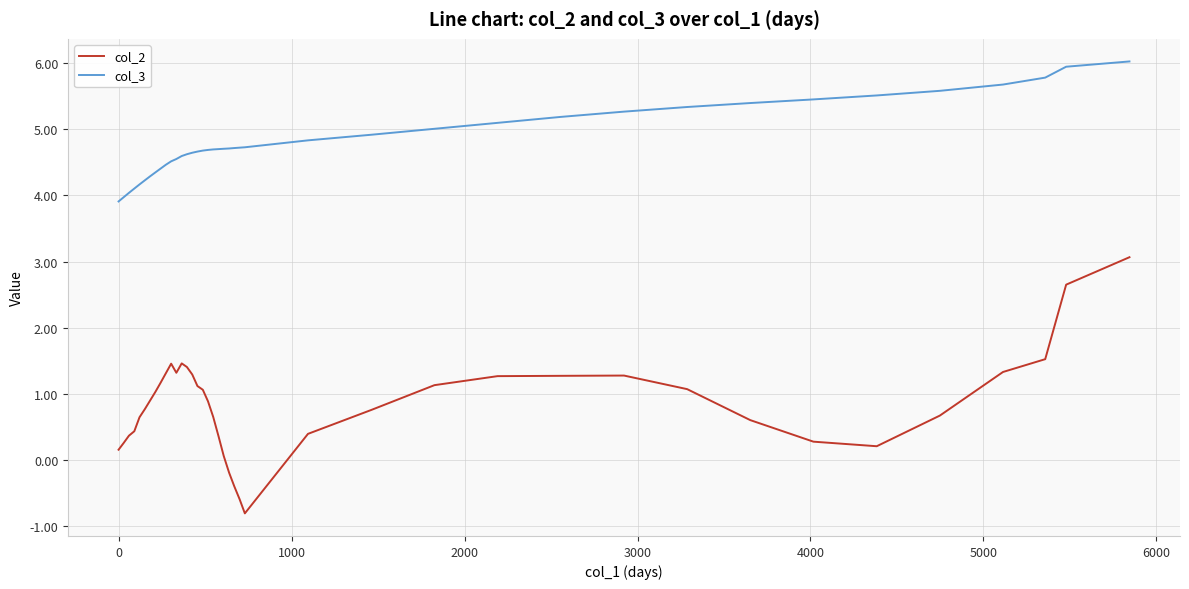

What is the difference between the maximum and minimum values in the col_2 series?

3.9